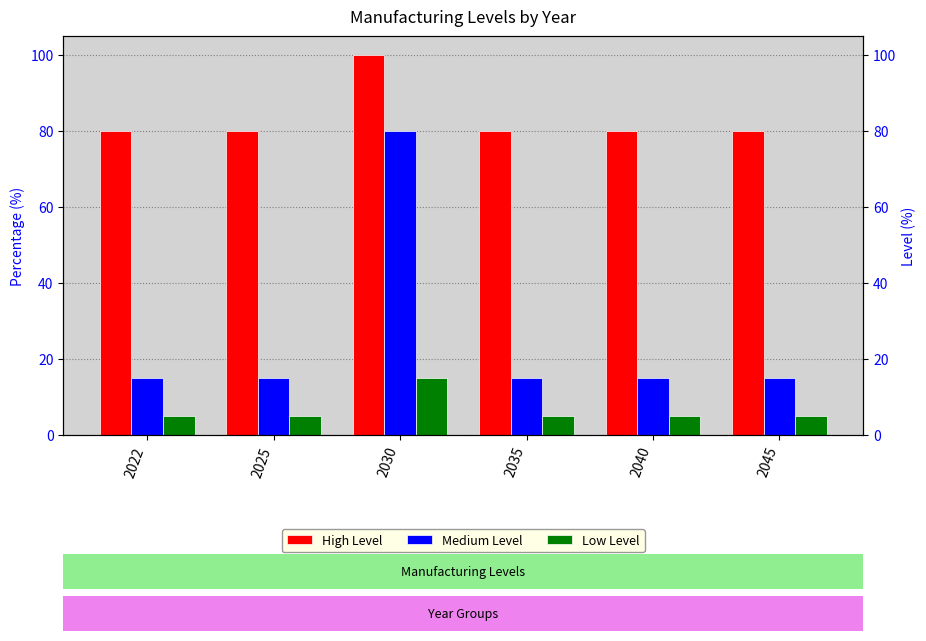

The Medium Level series shows 27 at 2040. True or false?

False